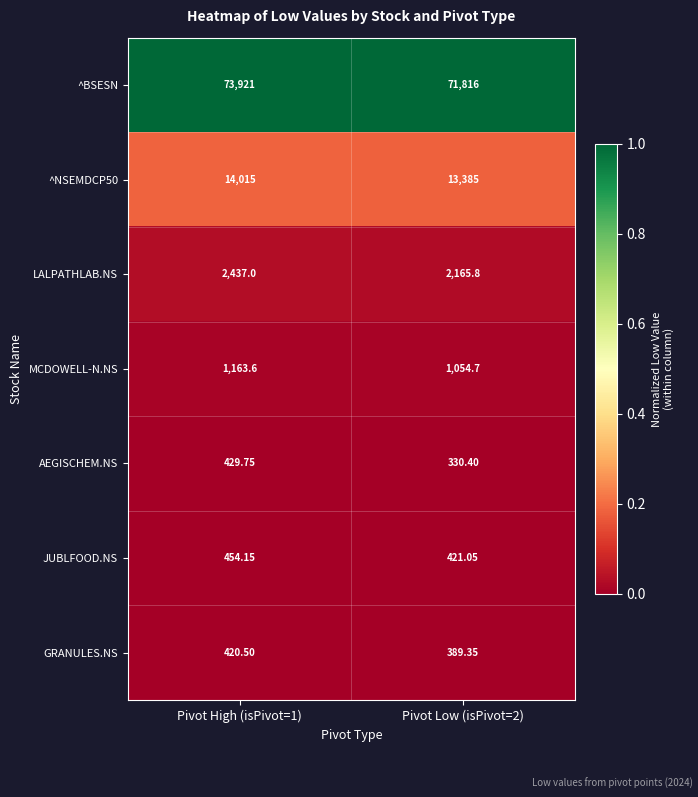

Between Pivot High (isPivot=1) and Pivot Low (isPivot=2), which series saw the biggest shift?

^BSESN